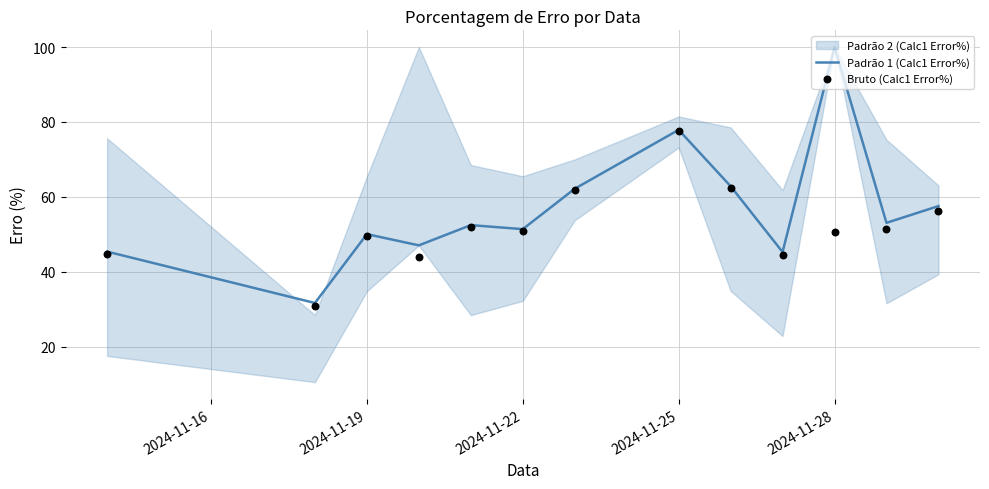

The value of Padrão 1 (Calc1 Error%) at 2024-11-25 is 77.9. True or false?

True